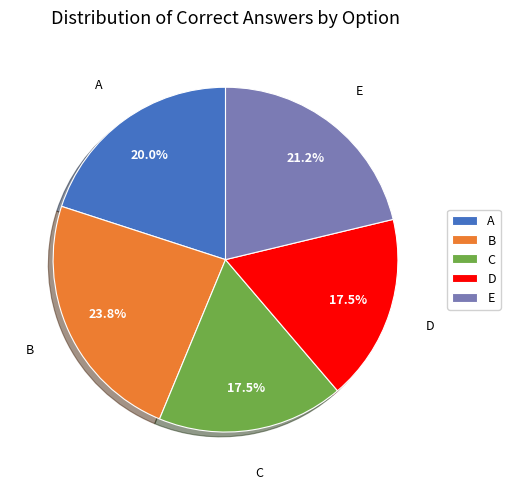

Count the number of slices in the pie.

5